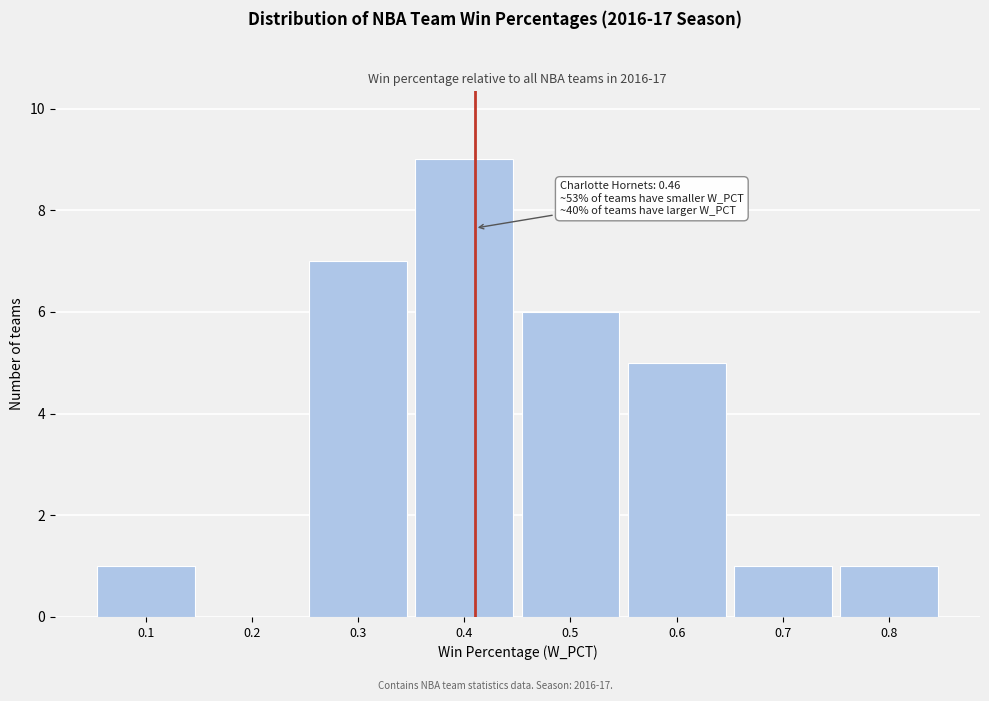

Reading left to right, list all the values displayed in this chart.

0.1=1	0.2=0	0.3=7	0.4=9	0.5=6	0.6=5	0.7=1	0.8=1